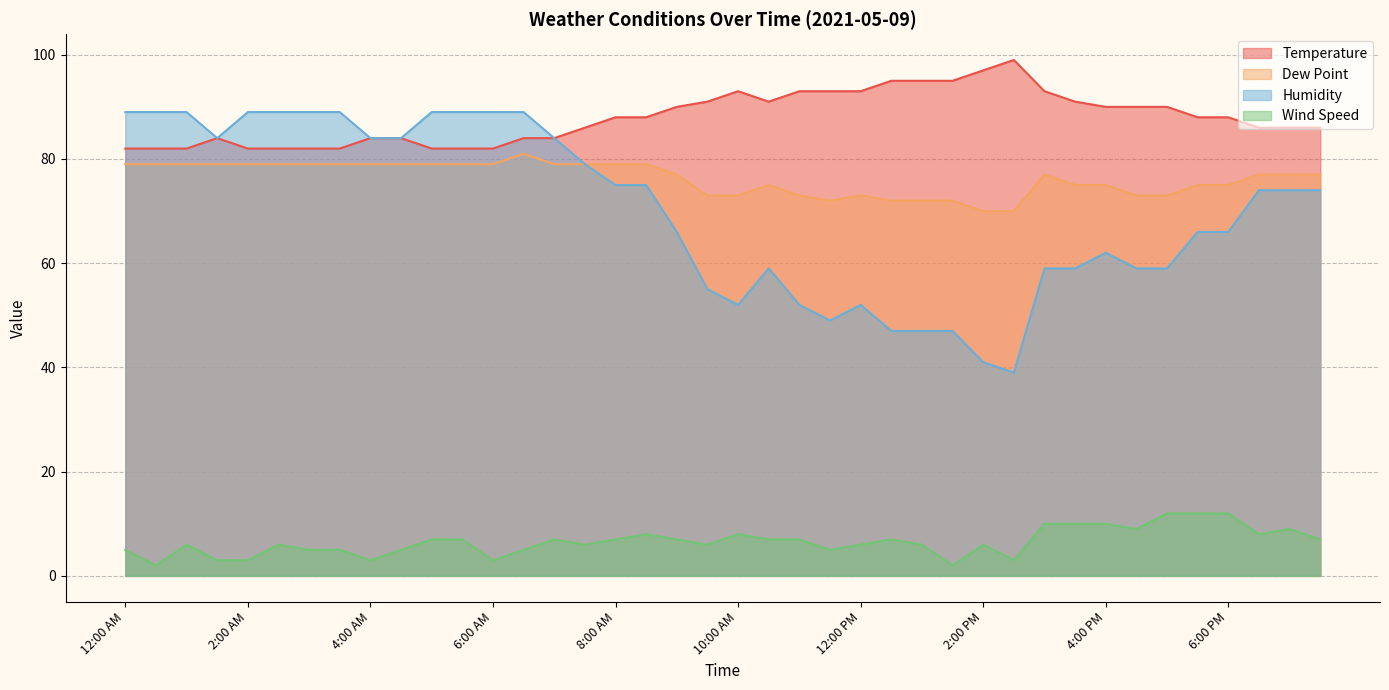

What is the label of the 1st point from the left?

12:00 AM